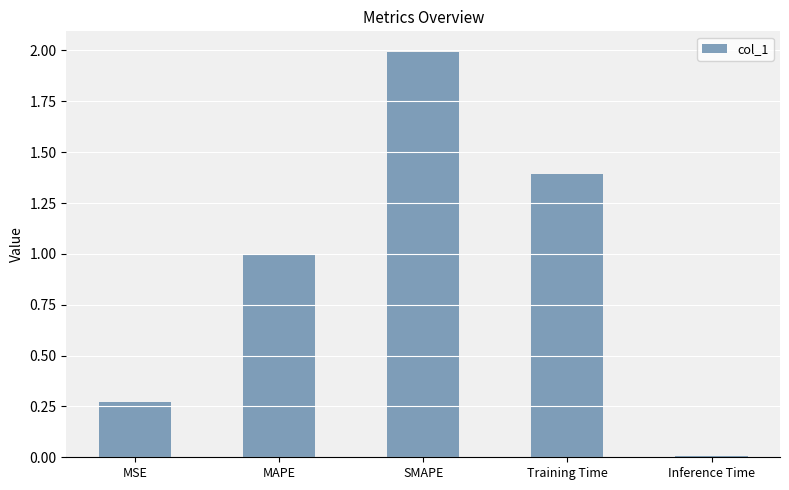

What is the difference between the maximum and minimum values?

2.0